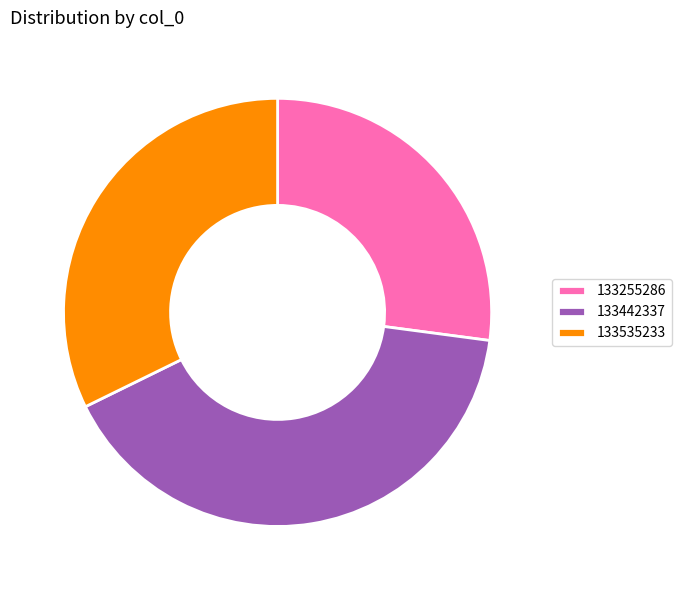

Is it true that 133442337 is 51% of the pie?

False